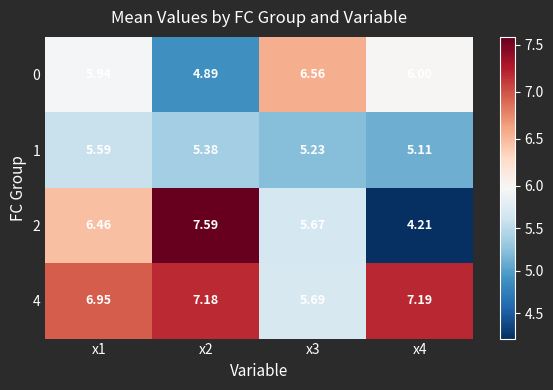

Is the value of 1 at x1 greater than the value of 0 at x4?

No